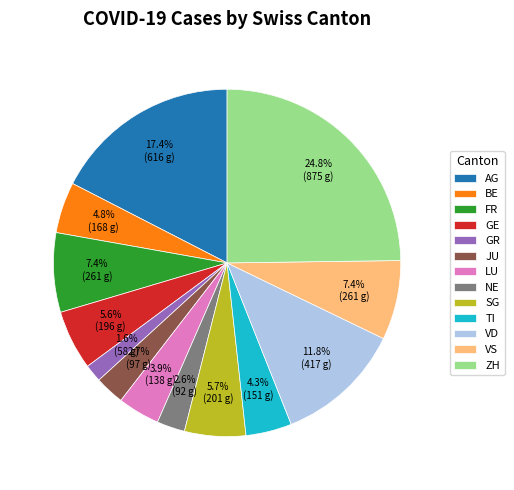

To the nearest percent, what is the combined percentage of AG and LU?

21%